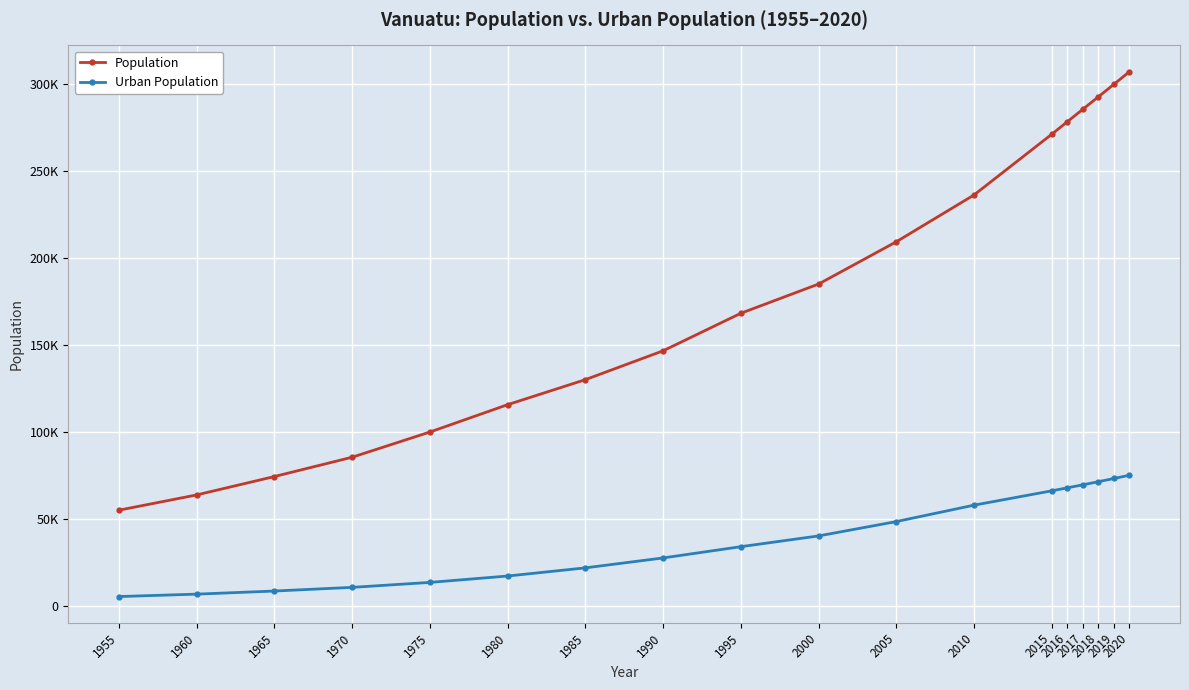

Is the value of Population at 2010 greater than the value of Urban Population at 2018?

Yes